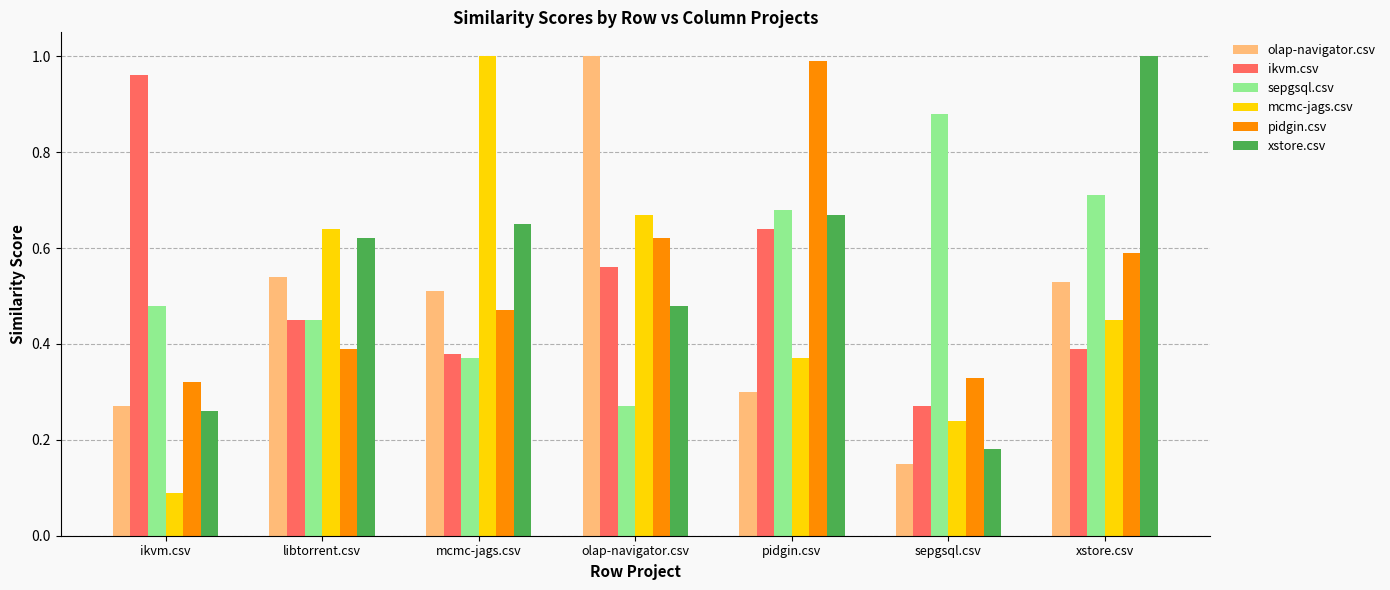

At which label does mcmc-jags.csv reach its minimum?

ikvm.csv